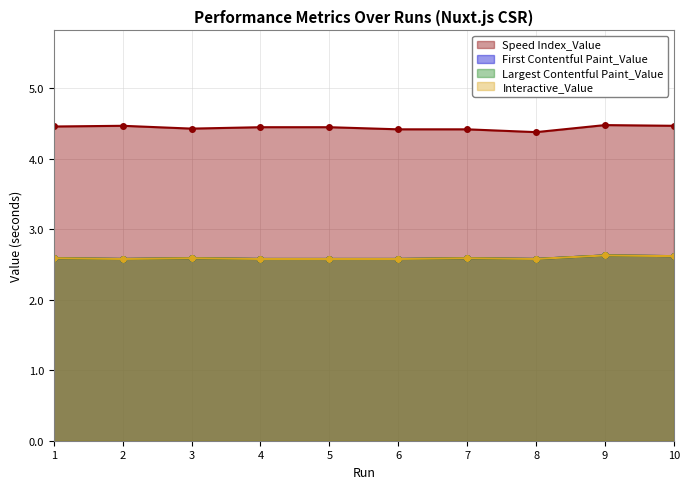

Which category has the highest value across all series?

9